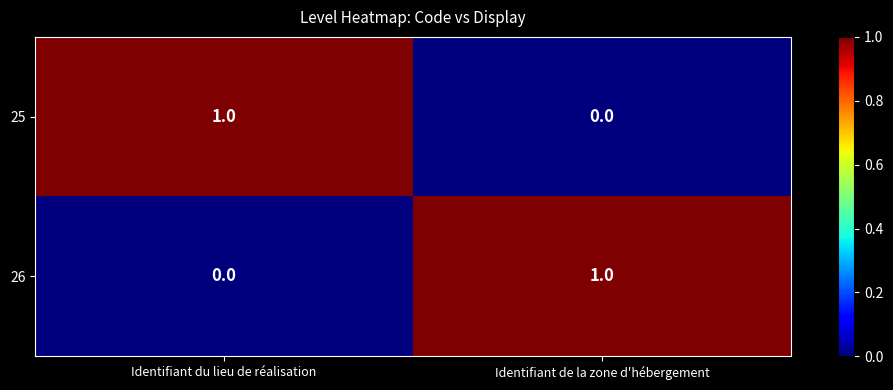

Where is 26 nearest to the value 0?

Identifiant du lieu de réalisation